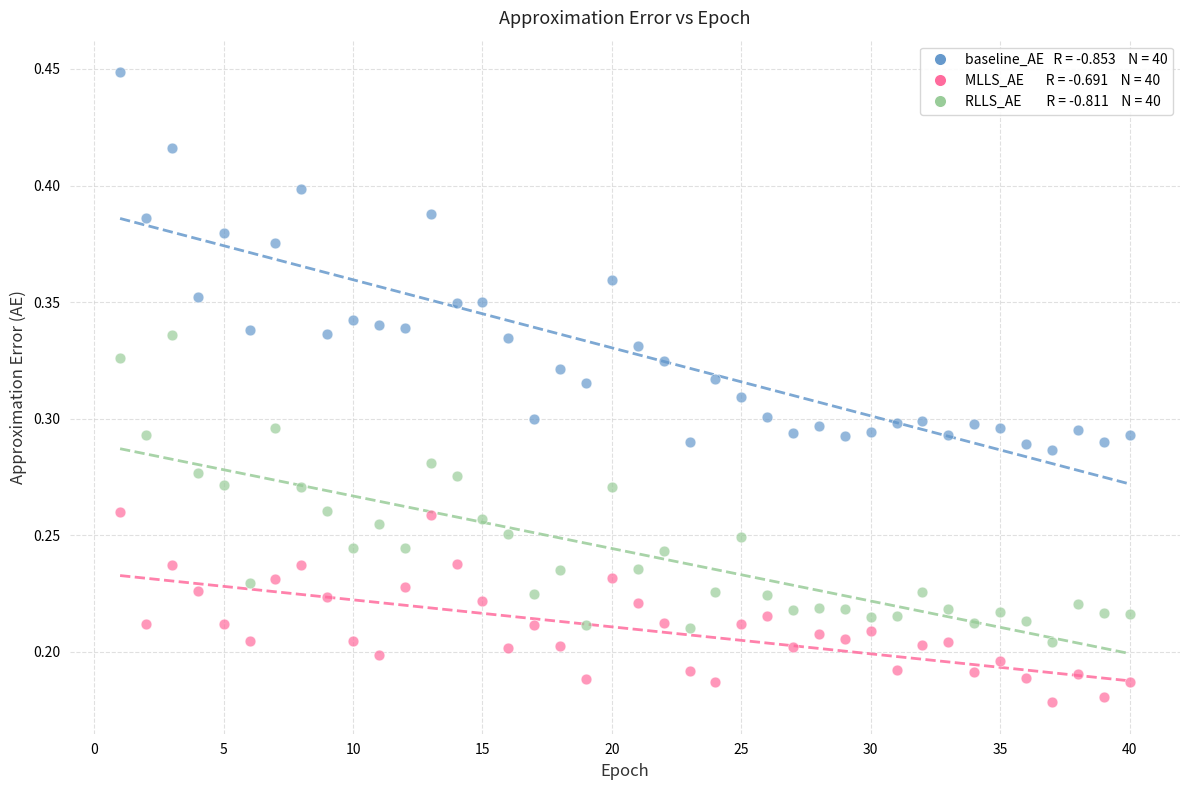

Across all data points, what is the range of X values (max minus min)?

39.0